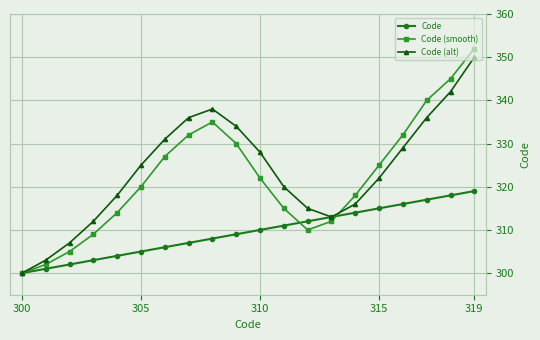

What is the smallest value displayed?

300